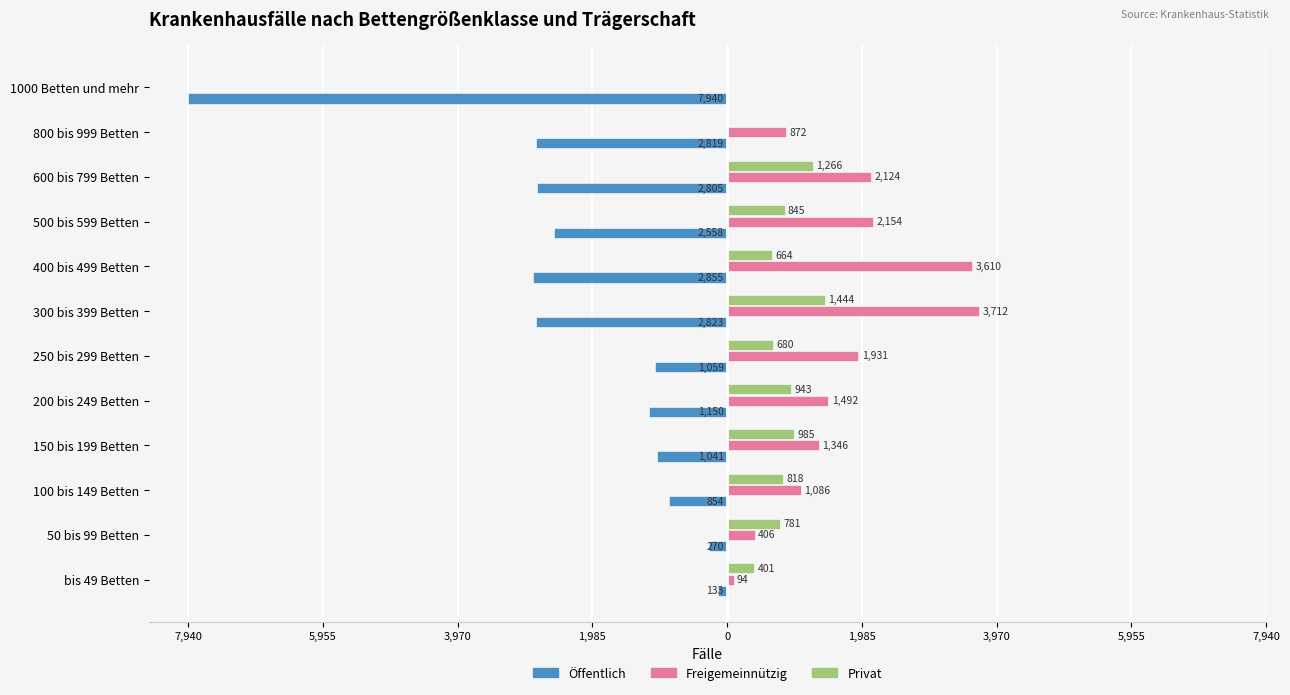

What are all the series names shown in the legend?

Öffentlich, Freigemeinnützig, Privat